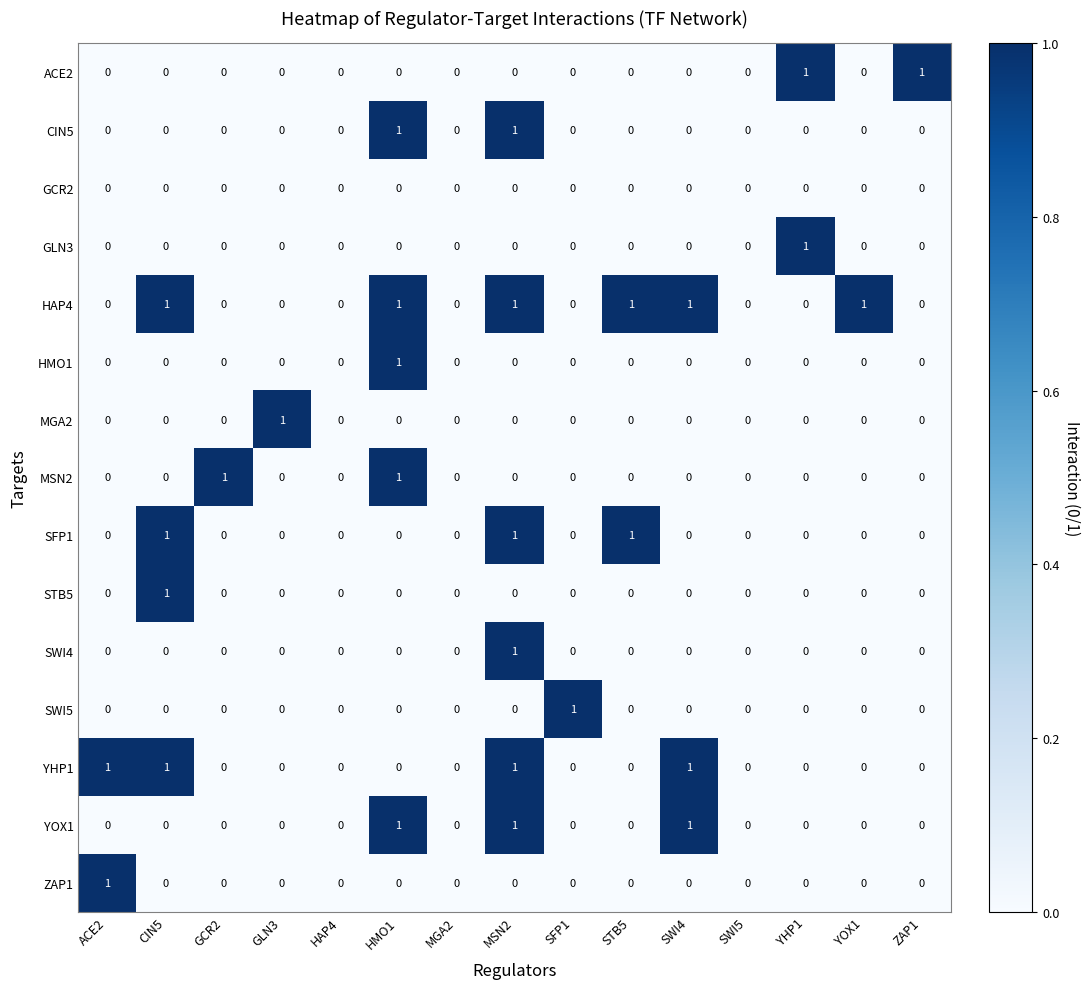

Count the SWI4 values in the range 0 to 1.

15